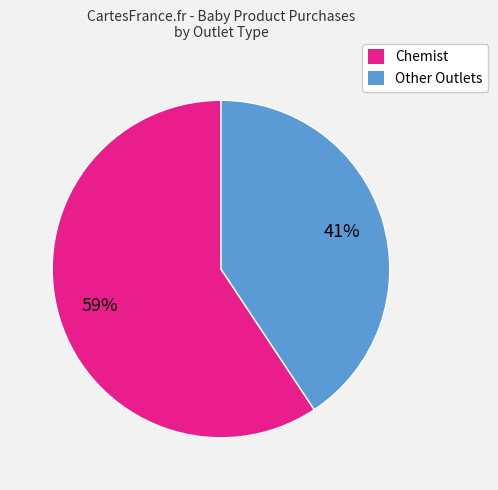

The Other Outlets slice represents 41% of the pie. True or false?

True